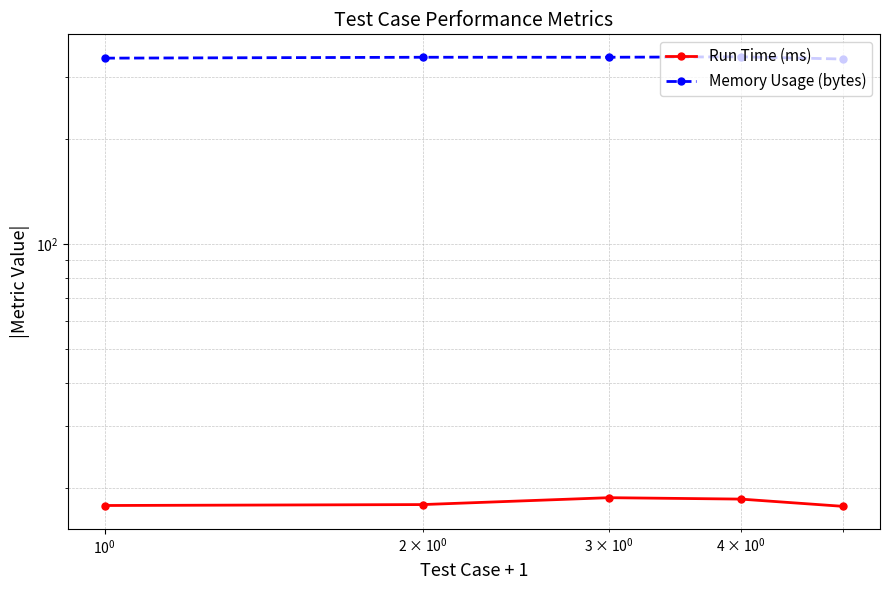

How many interior local peaks does the Memory Usage (bytes) series have?

1